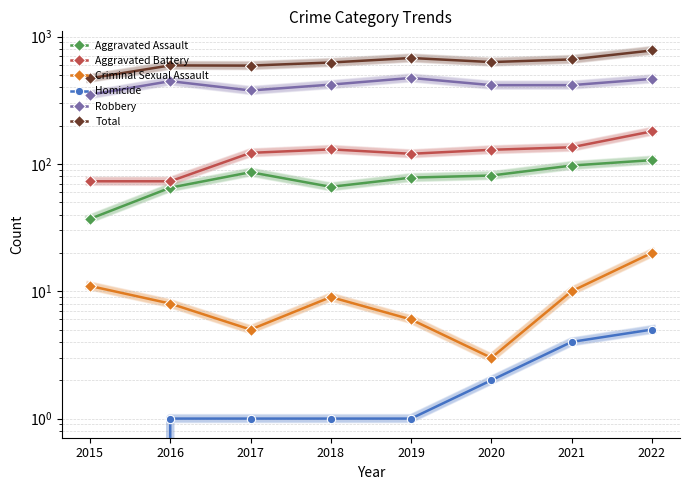

Is it true that Robbery equals 194 at 2017?

False